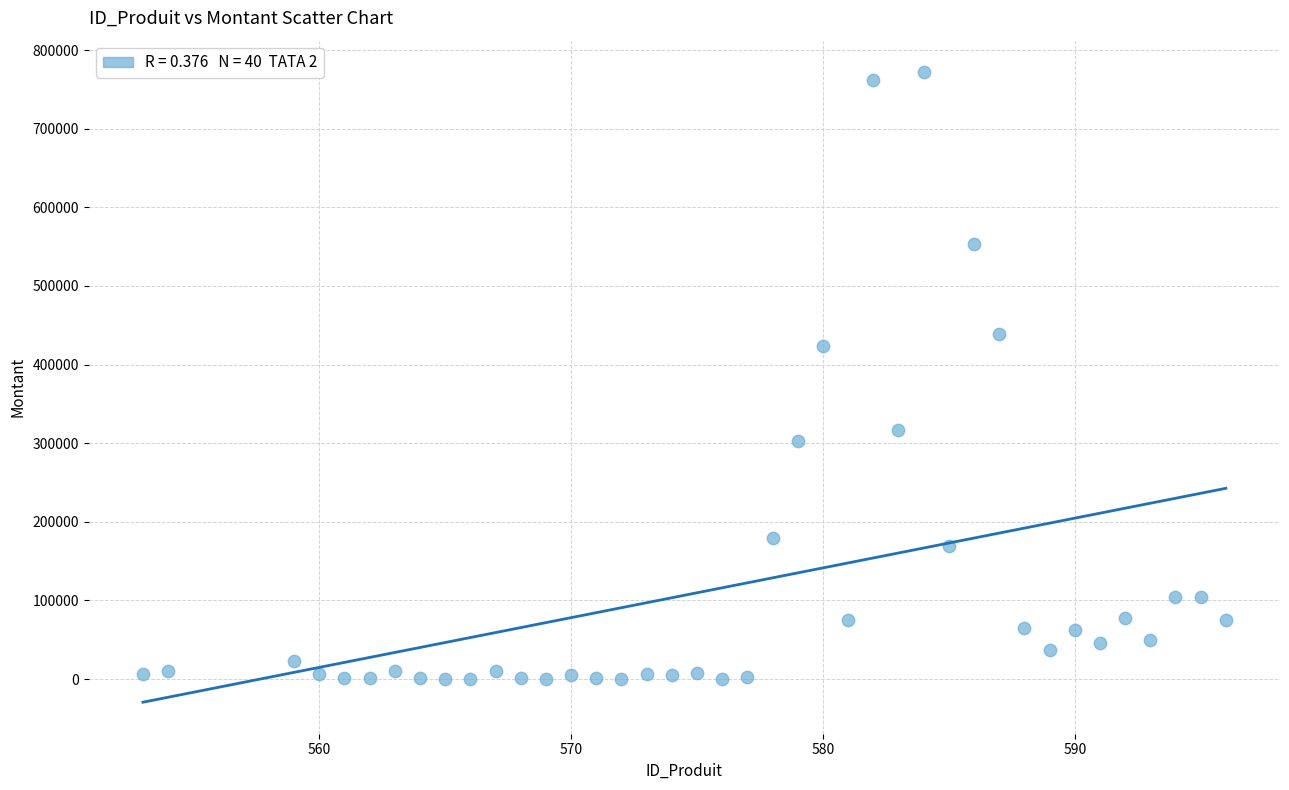

What is the range of Y values (max minus min)?

771225.0